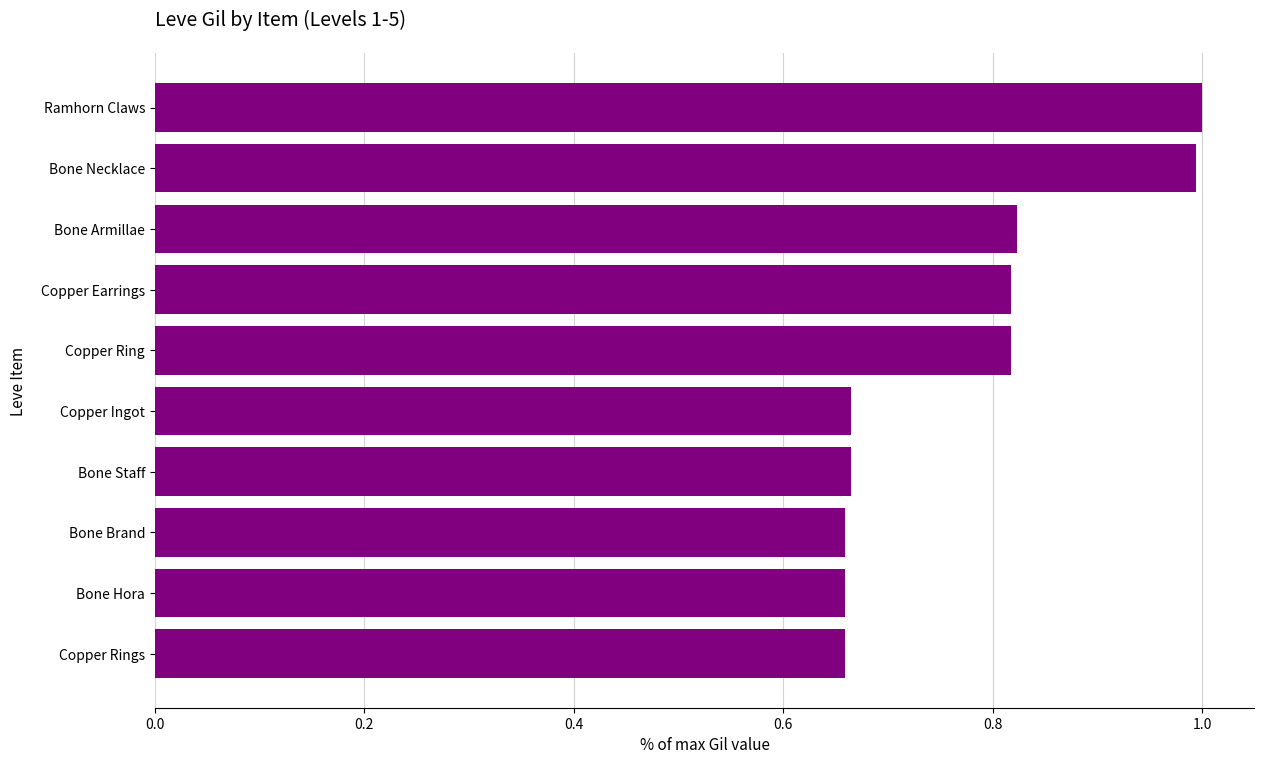

What is the maximum value shown in the chart?

1.0